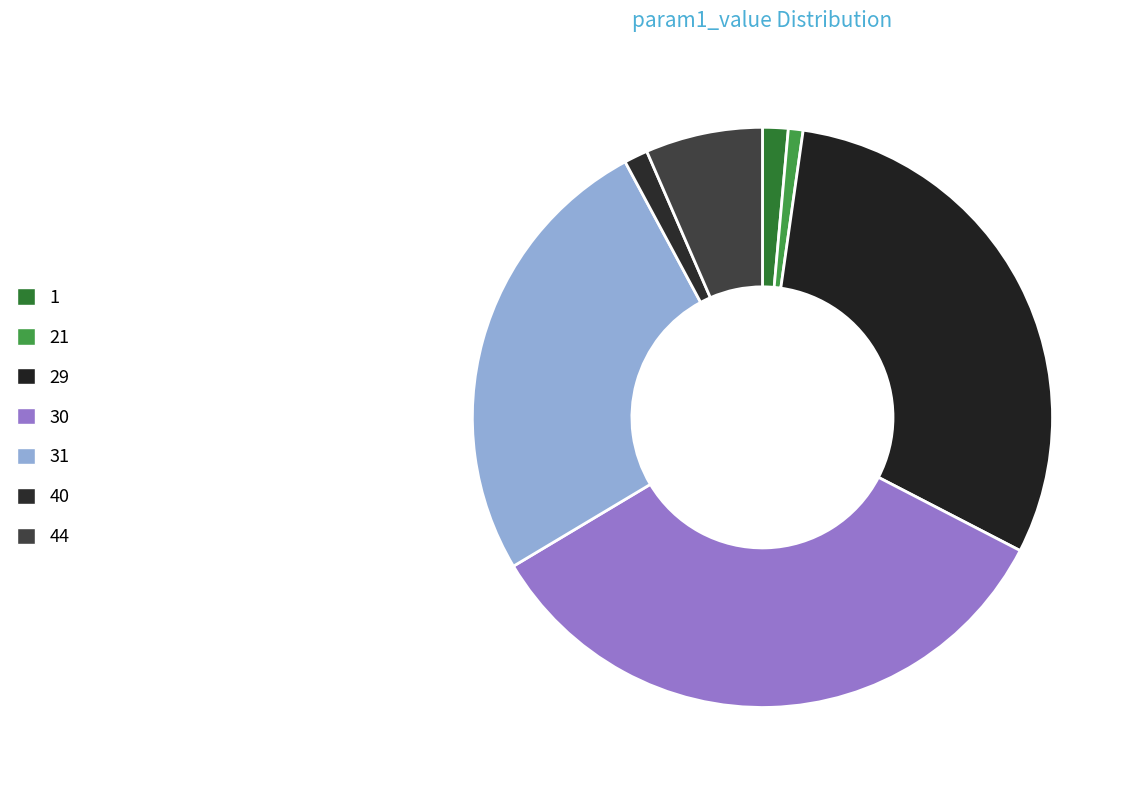

What is the change in value from 31 to 40?

-20.0